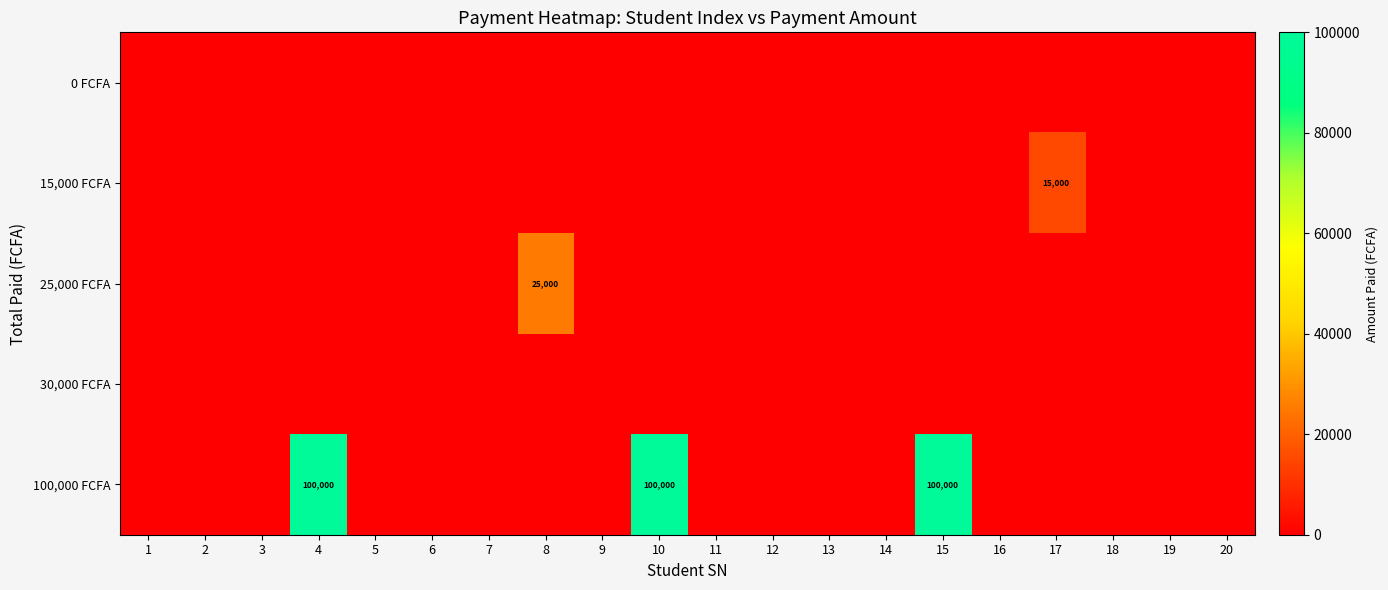

True or false: 100,000 FCFA has a value of 173559 at 4.

False